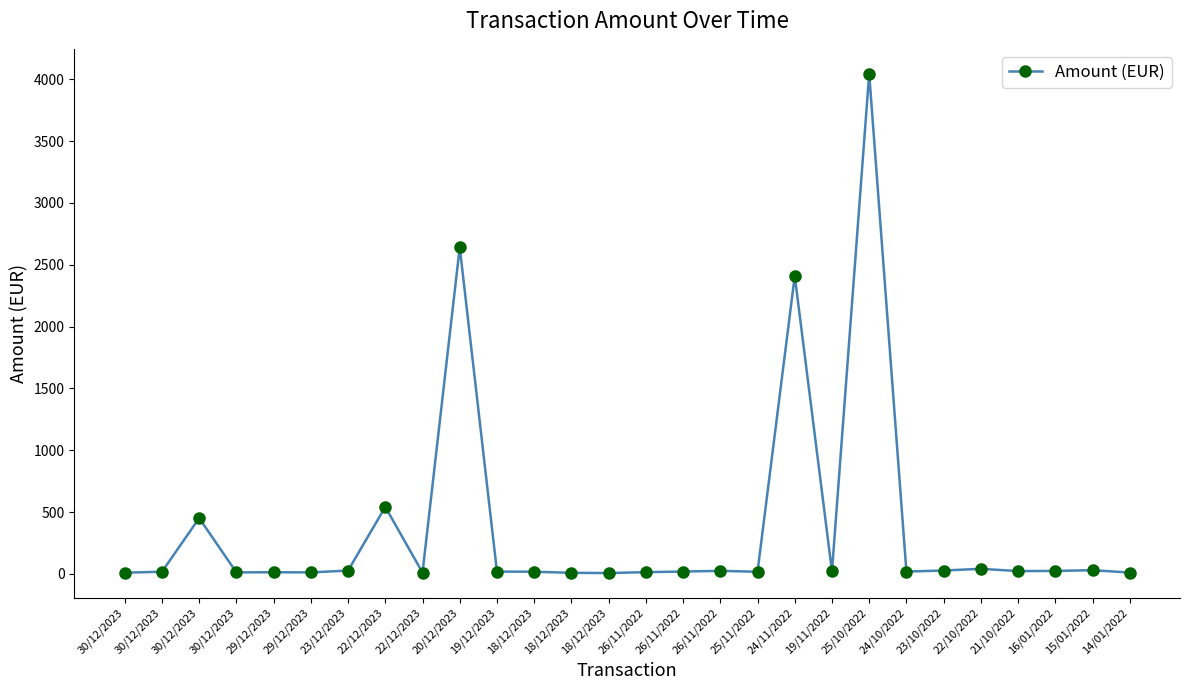

What is the maximum value shown in the chart?

4044.3